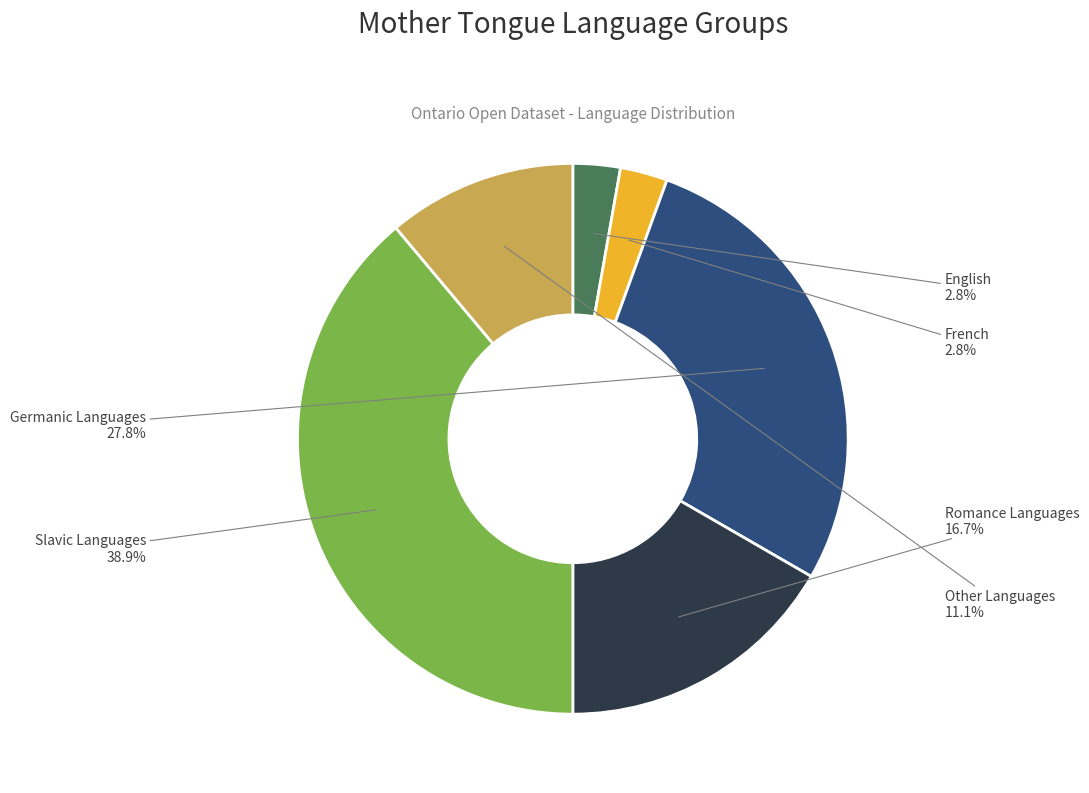

Does Romance Languages account for over 50% of the chart?

No